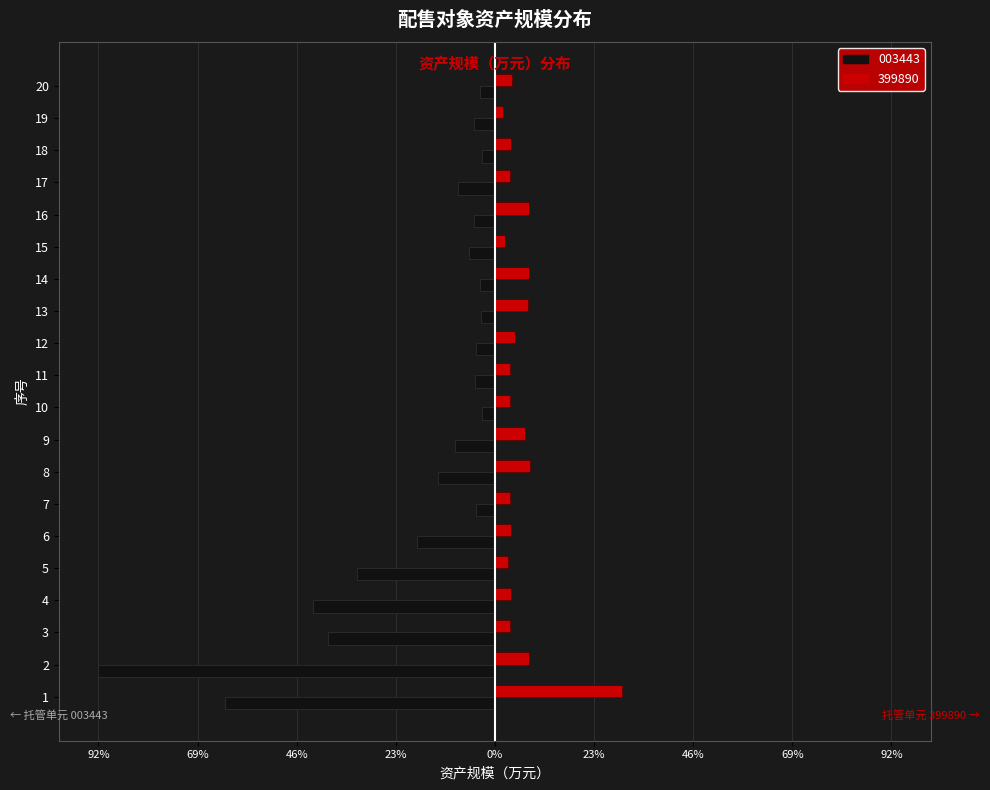

What are all the series names shown in the legend?

003443, 399890